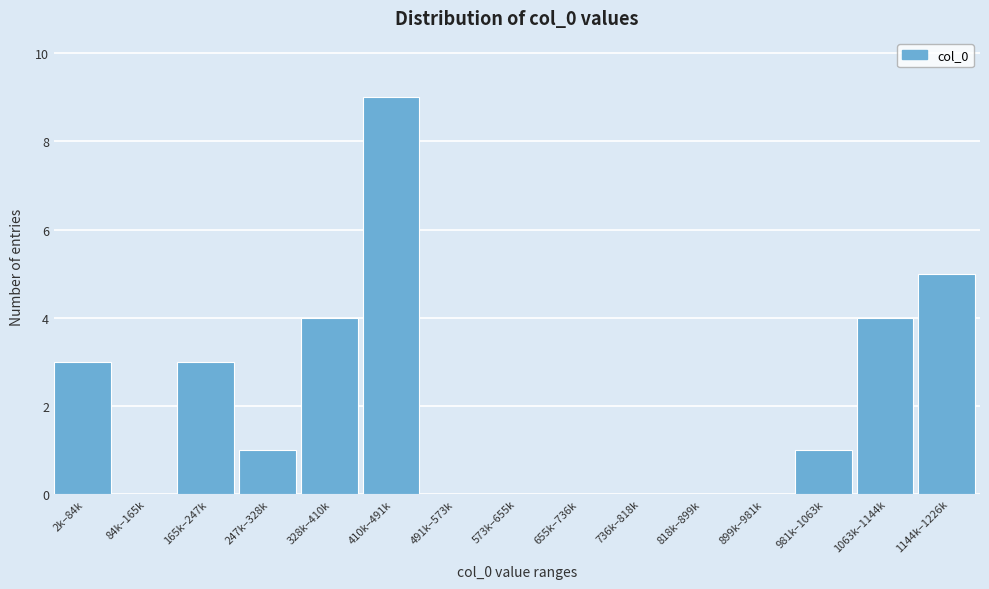

Reading left to right, transcribe all the data shown in this chart.

2k–84k=3	84k–165k=0	165k–247k=3	247k–328k=1	328k–410k=4	410k–491k=9	491k–573k=0	573k–655k=0	655k–736k=0	736k–818k=0	818k–899k=0	899k–981k=0	981k–1063k=1	1063k–1144k=4	1144k–1226k=5